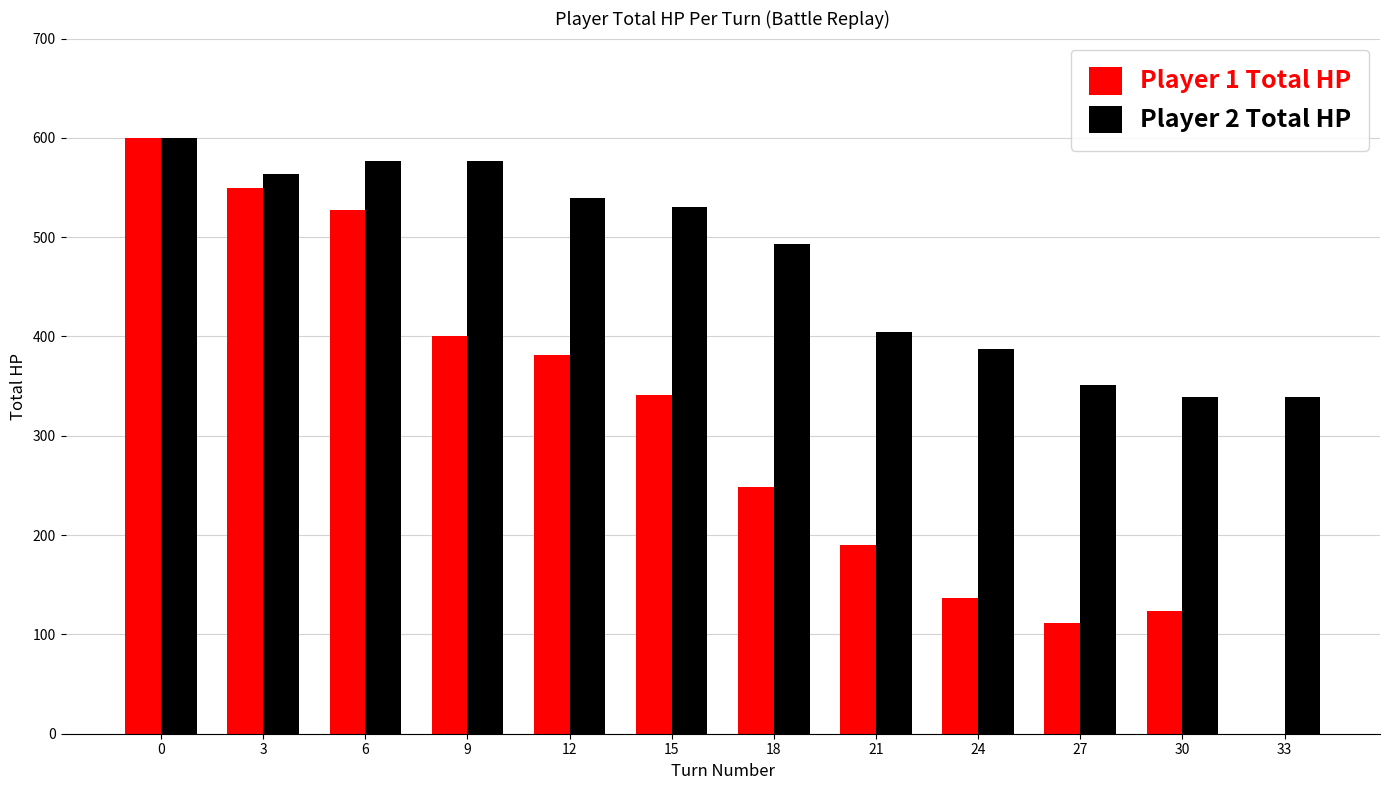

How many series are shown in this chart?

2